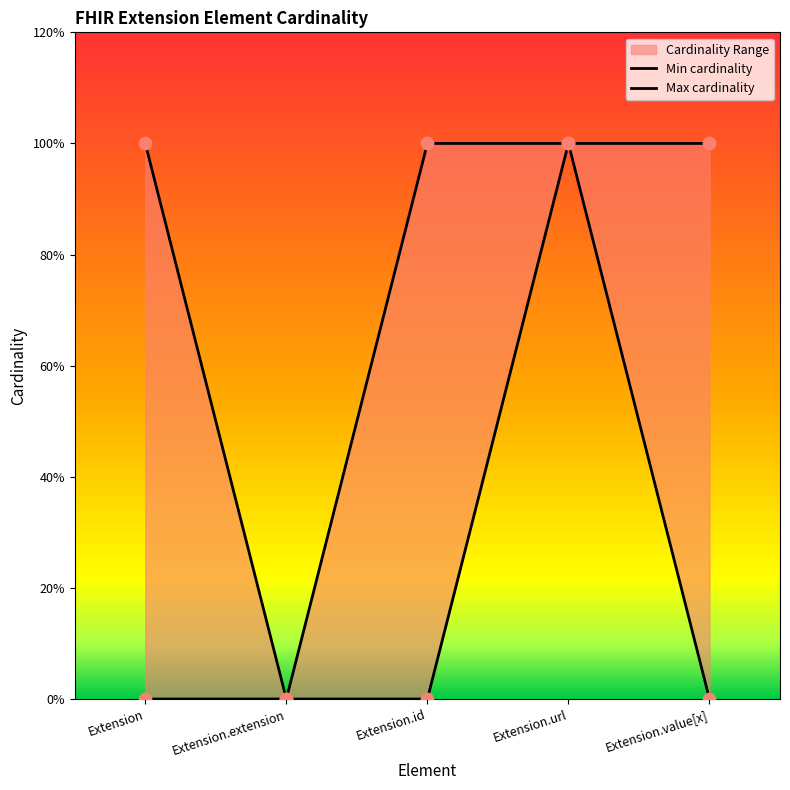

Is the value of Max cardinality at Extension greater than the value of Min cardinality at Extension.id?

Yes